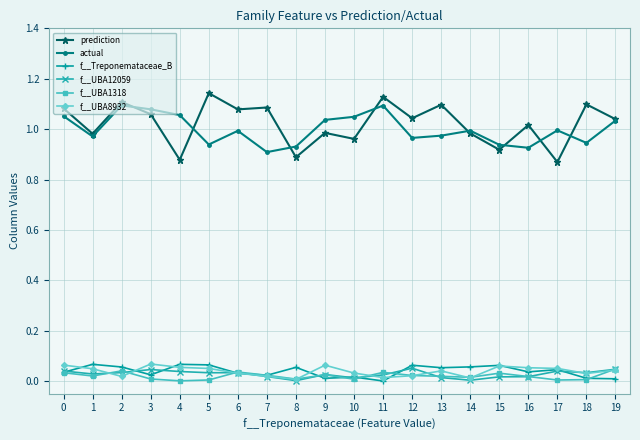

What are all the series names shown in the legend?

prediction, actual, f__Treponemataceae_B, f__UBA12059, f__UBA1318, f__UBA8932